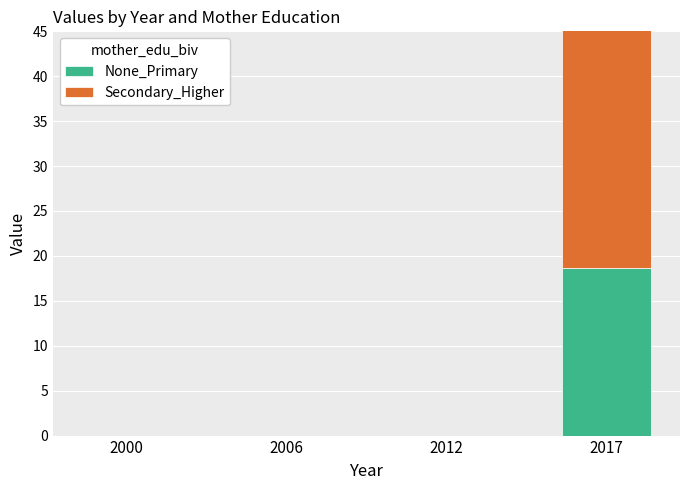

Rank the series at 2017 from lowest to highest value.

None_Primary, Secondary_Higher